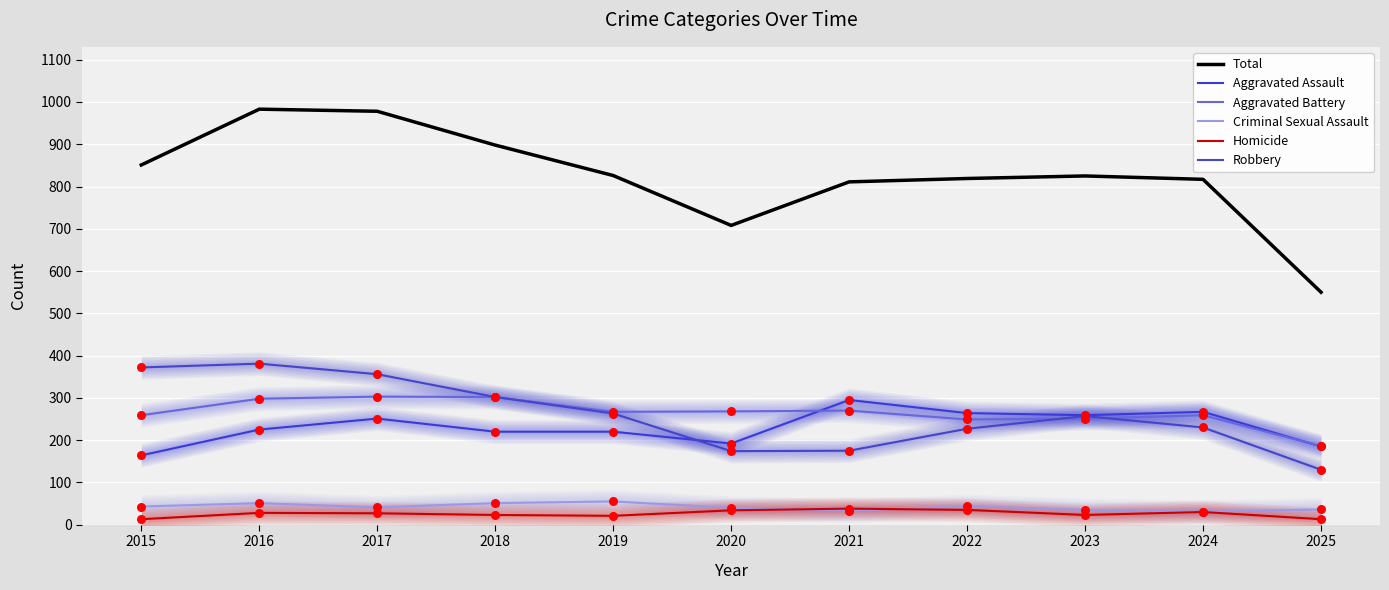

Which series has the widest spread of Y values?

Total